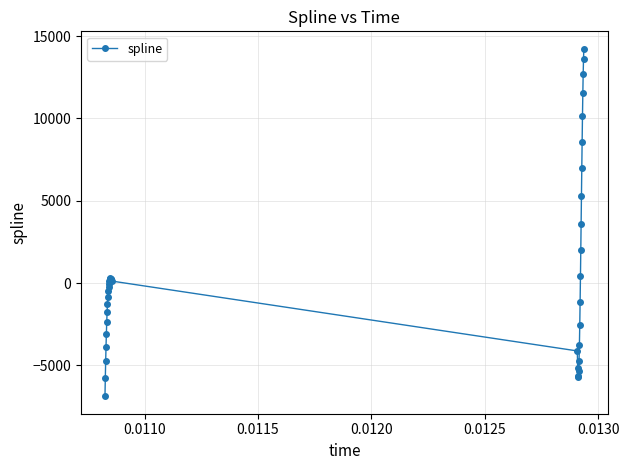

What is the minimum value shown in the chart?

-6879.9